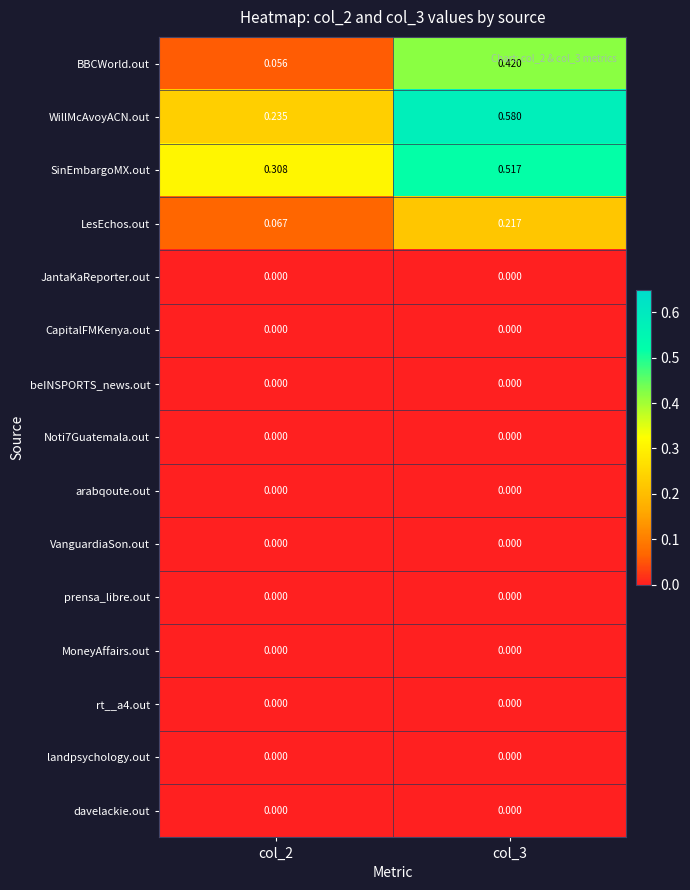

Which series has the largest total across all categories?

SinEmbargoMX.out